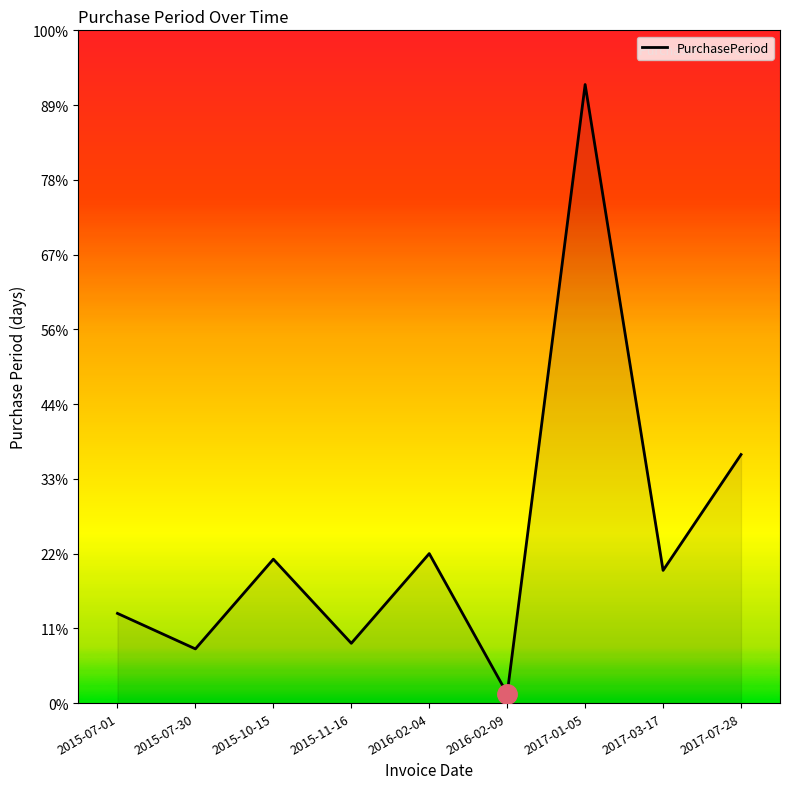

Where is the first local minimum?

2015-07-30